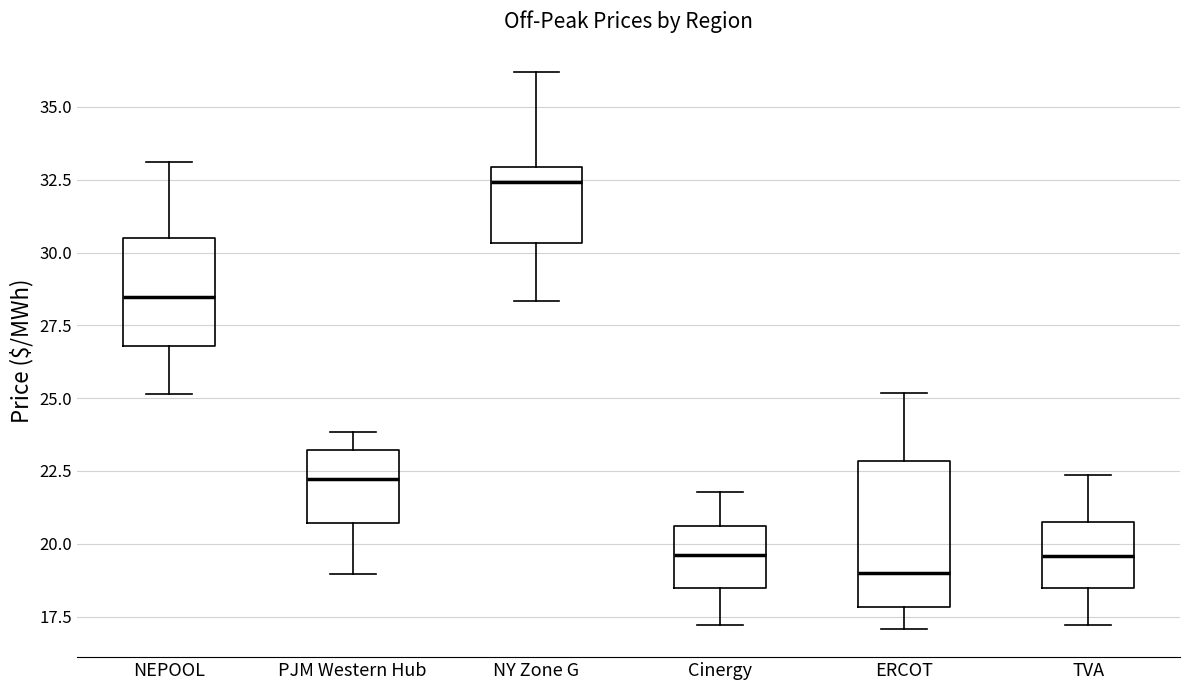

Where does the lower whisker of the box for Cinergy end on the y-axis? The values are not printed on the chart, so give them approximately, as read against the axis.

17.0